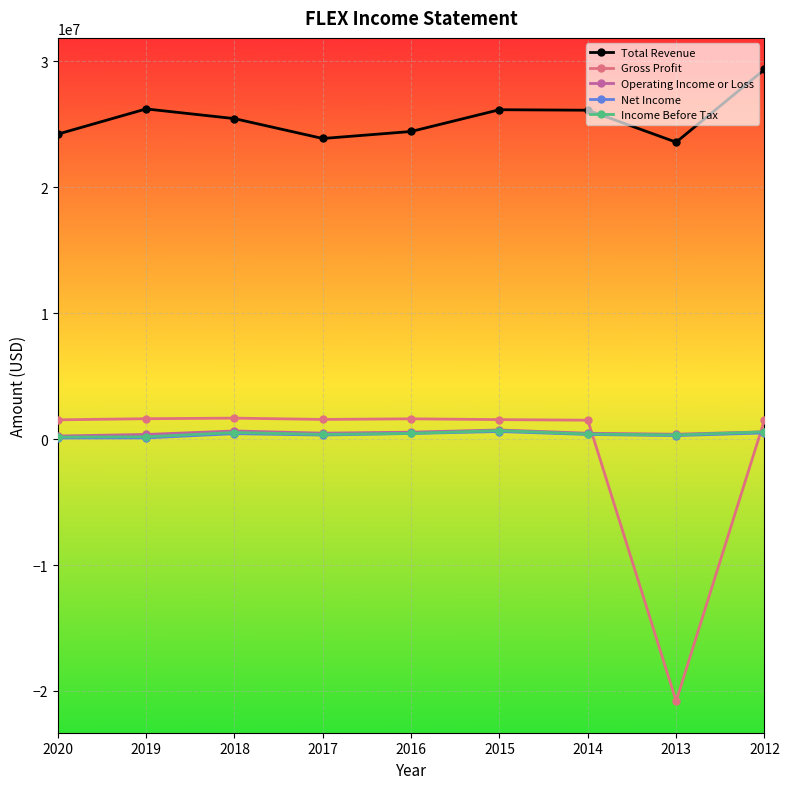

True or false: Operating Income or Loss and Total Revenue cross at least once.

False